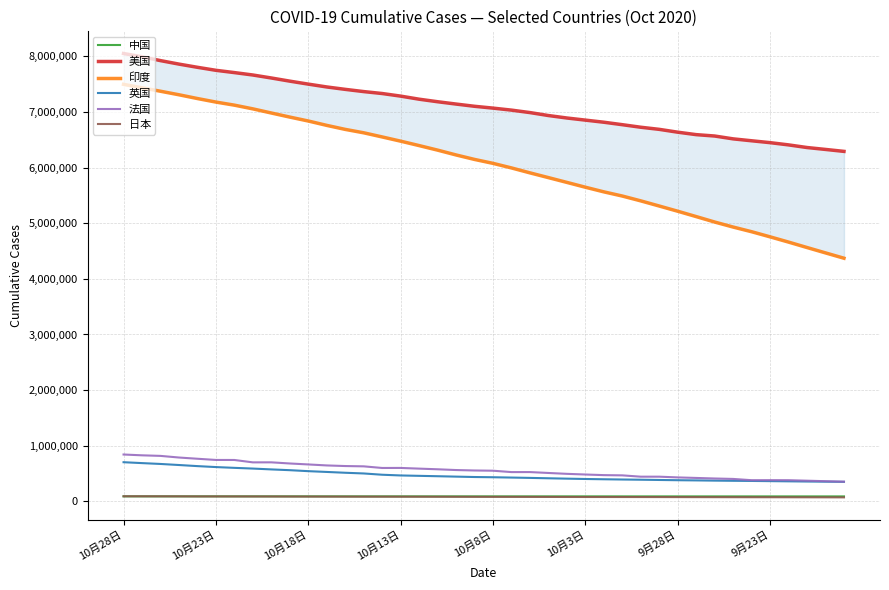

What is the minimum value shown in the chart?

73262